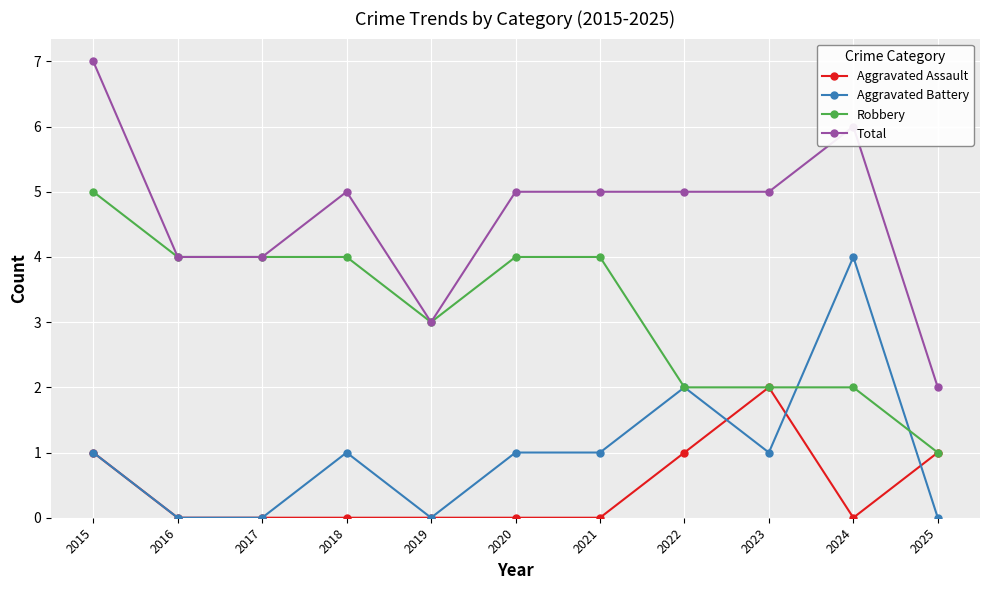

At 2021, list the series in order from smallest to largest.

Aggravated Assault, Aggravated Battery, Robbery, Total